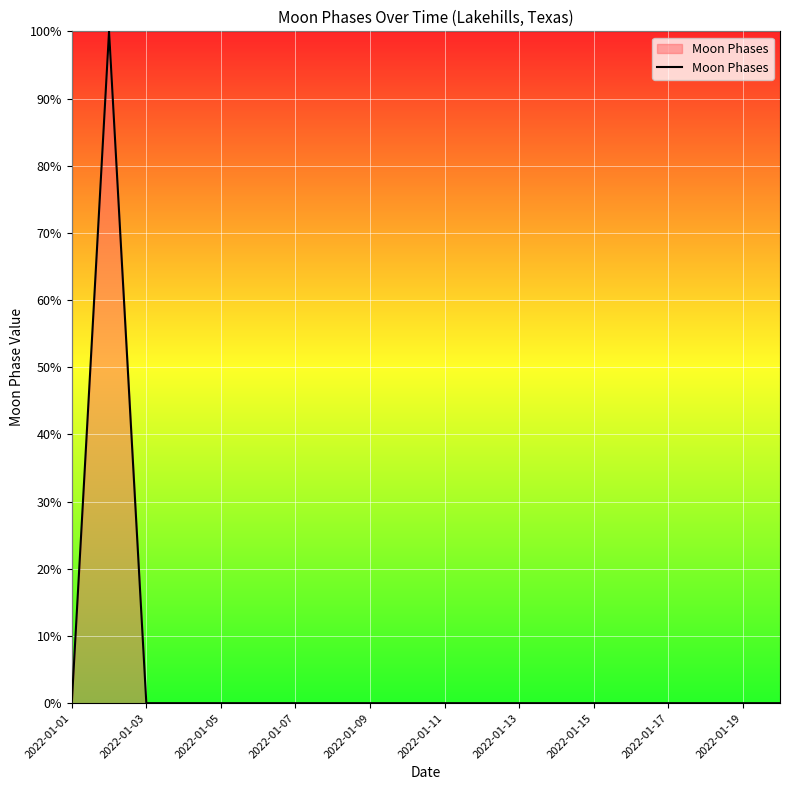

What is the greatest value displayed?

100